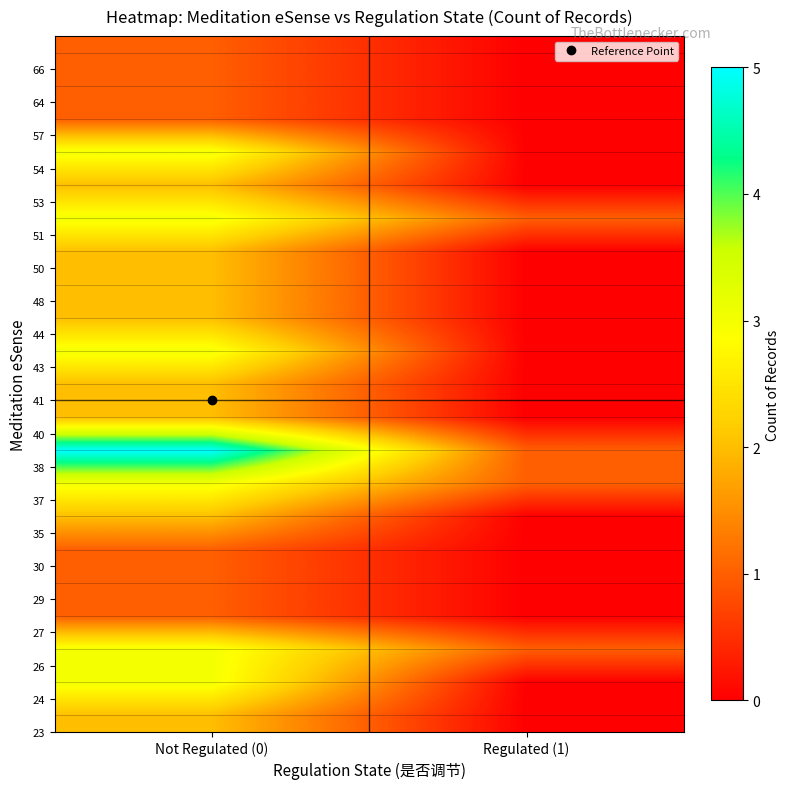

Which label corresponds to the largest value in the chart?

Not Regulated (0)